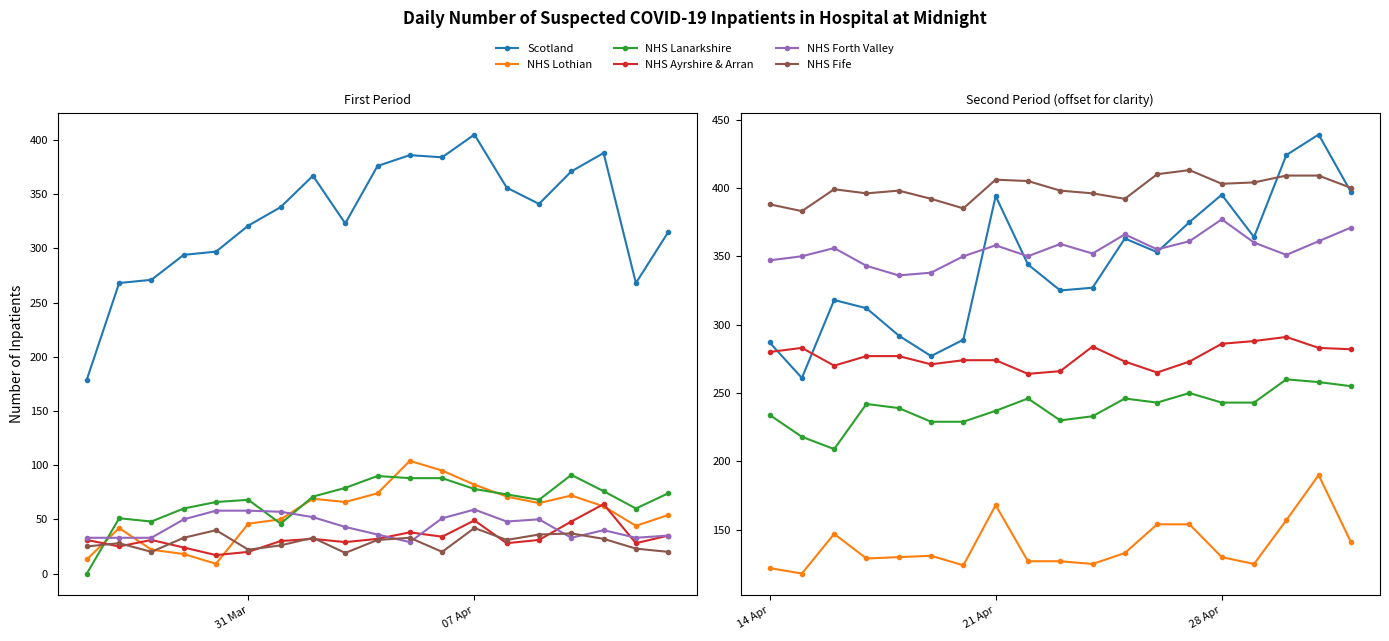

True or false: NHS Ayrshire & Arran and NHS Lanarkshire cross at least once.

False